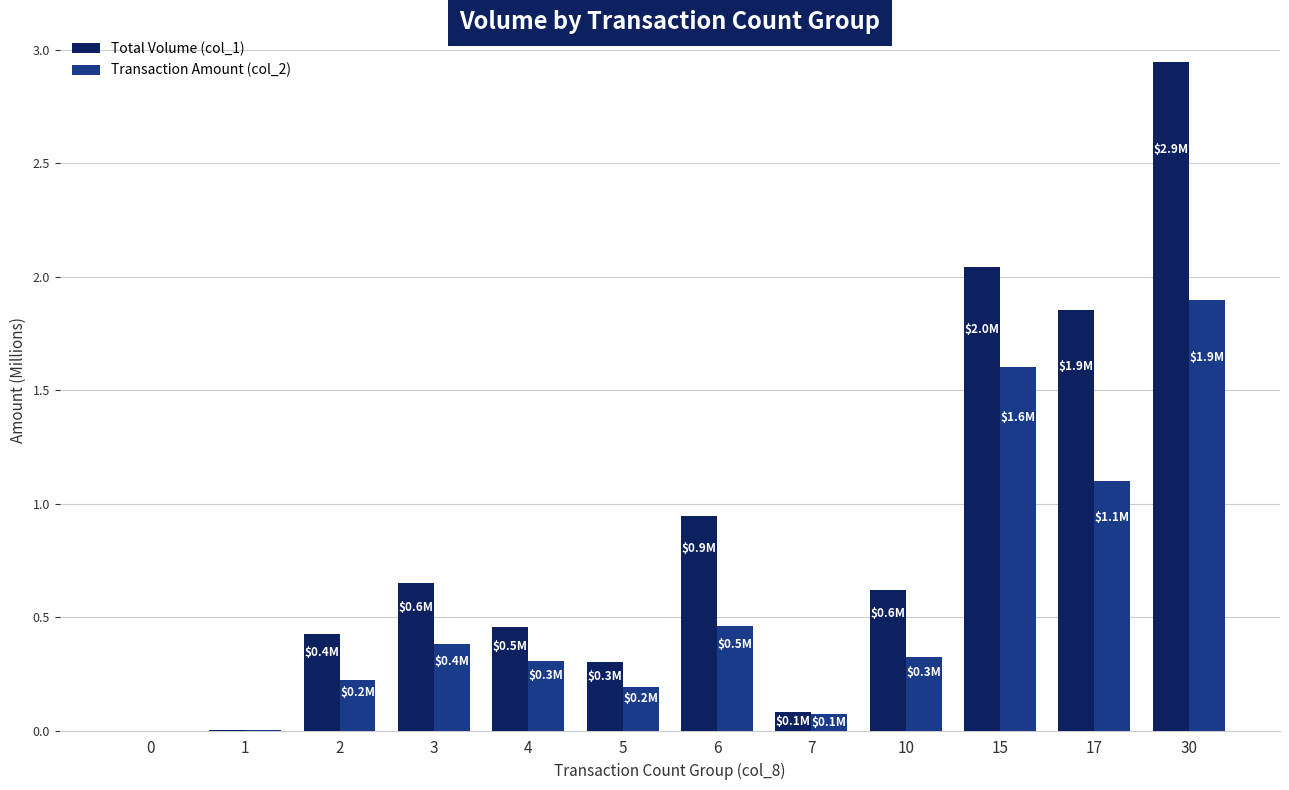

How many series are shown in this chart?

2